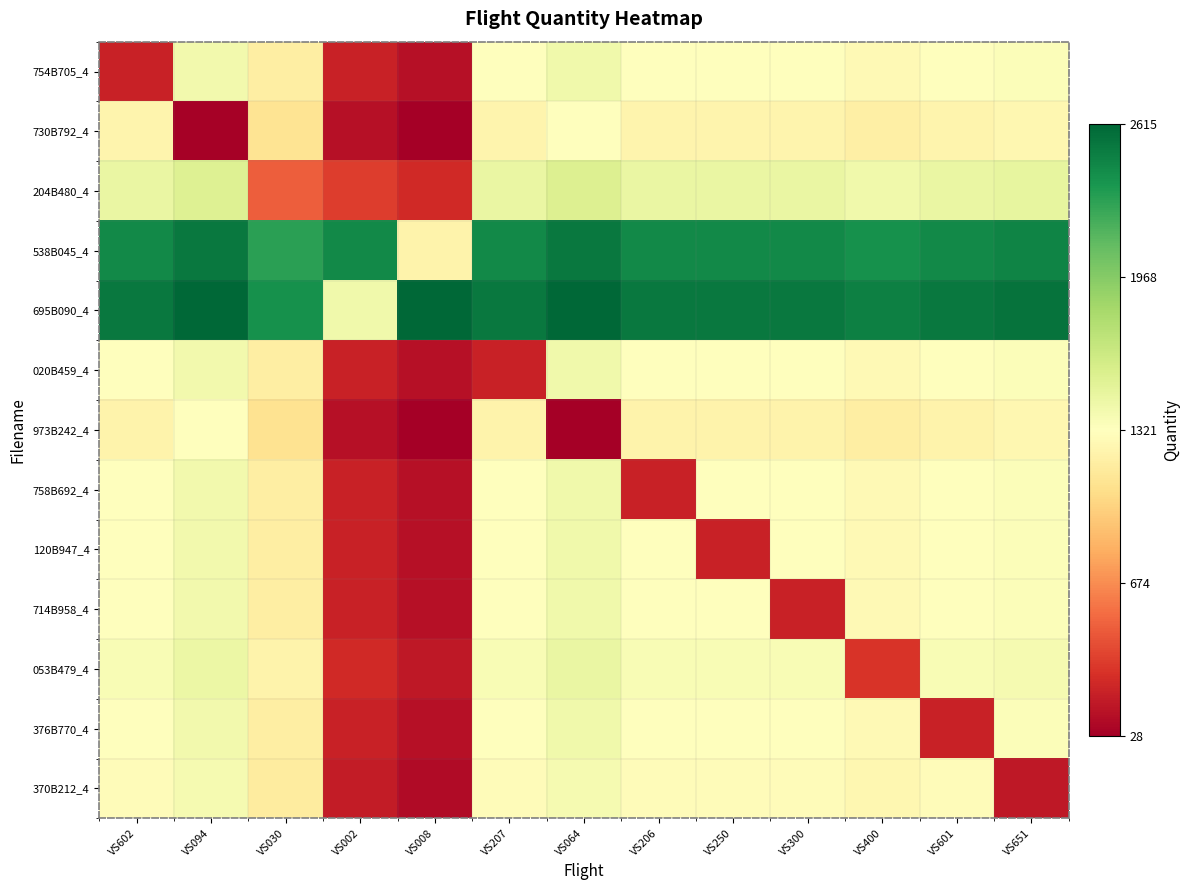

What is the difference between the highest and lowest values at VS064?

2.0